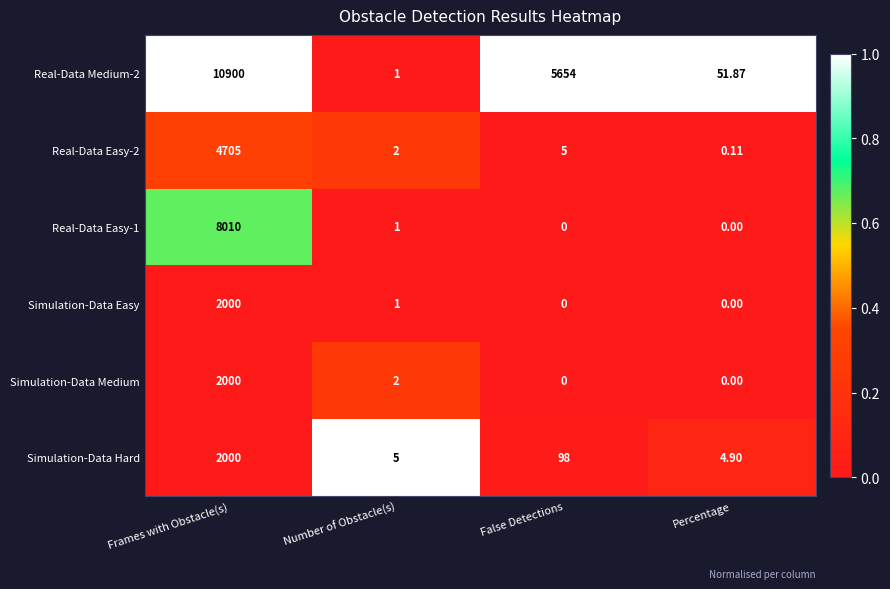

Where is Real-Data Medium-2 nearest to the value 5450?

False Detections